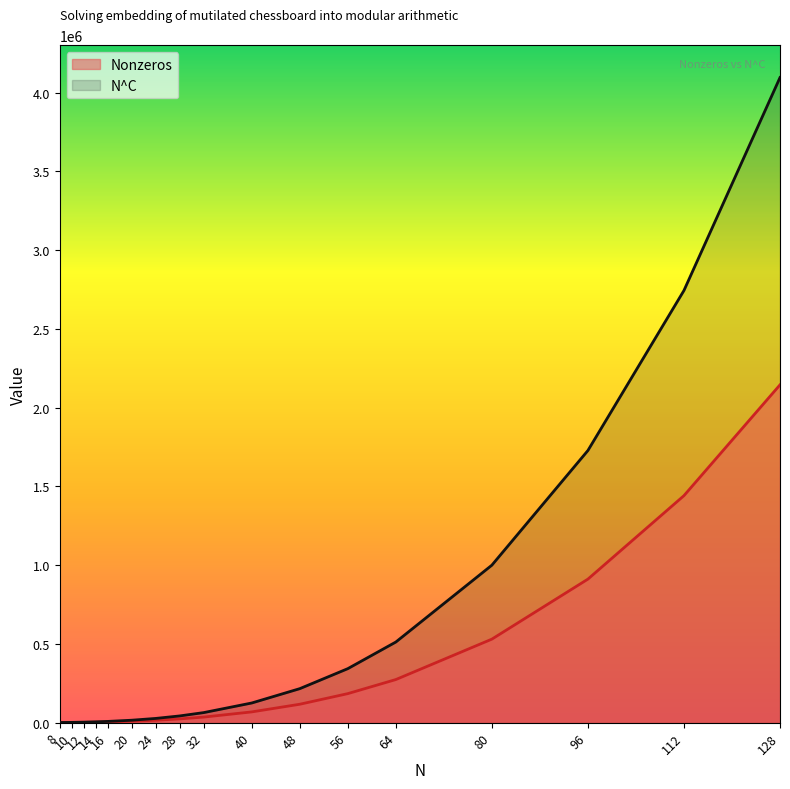

How many data points in Nonzeros are above 35525?

8